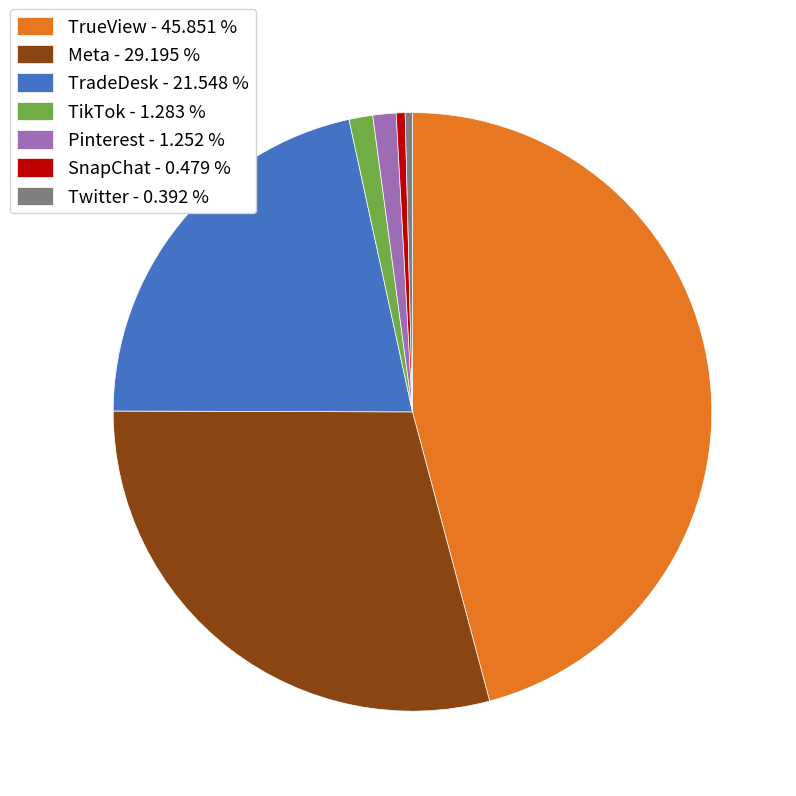

Is there any slice that represents more than half of the pie?

No